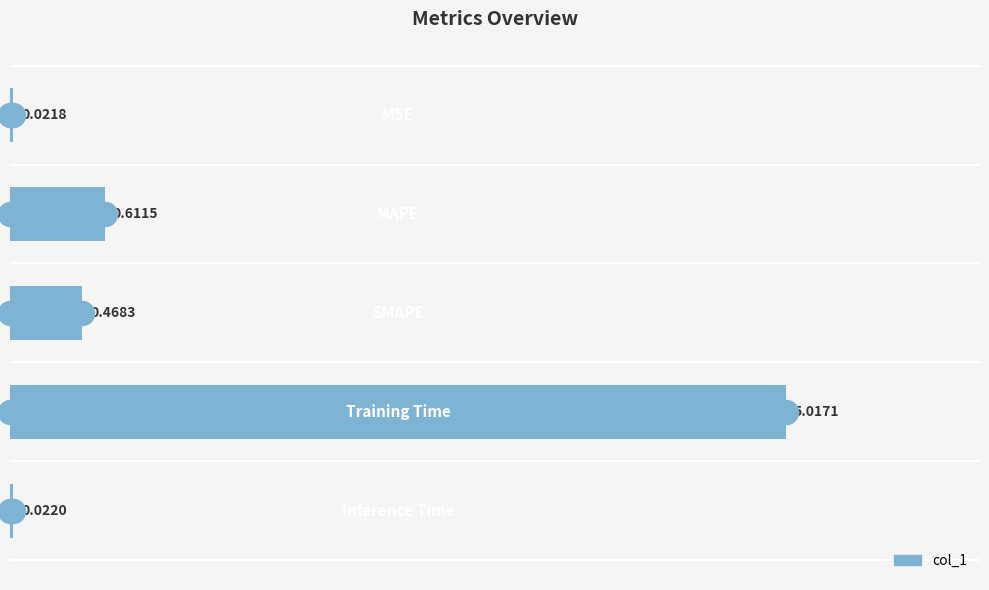

What is the change in value from 2 to 3?

+4.5